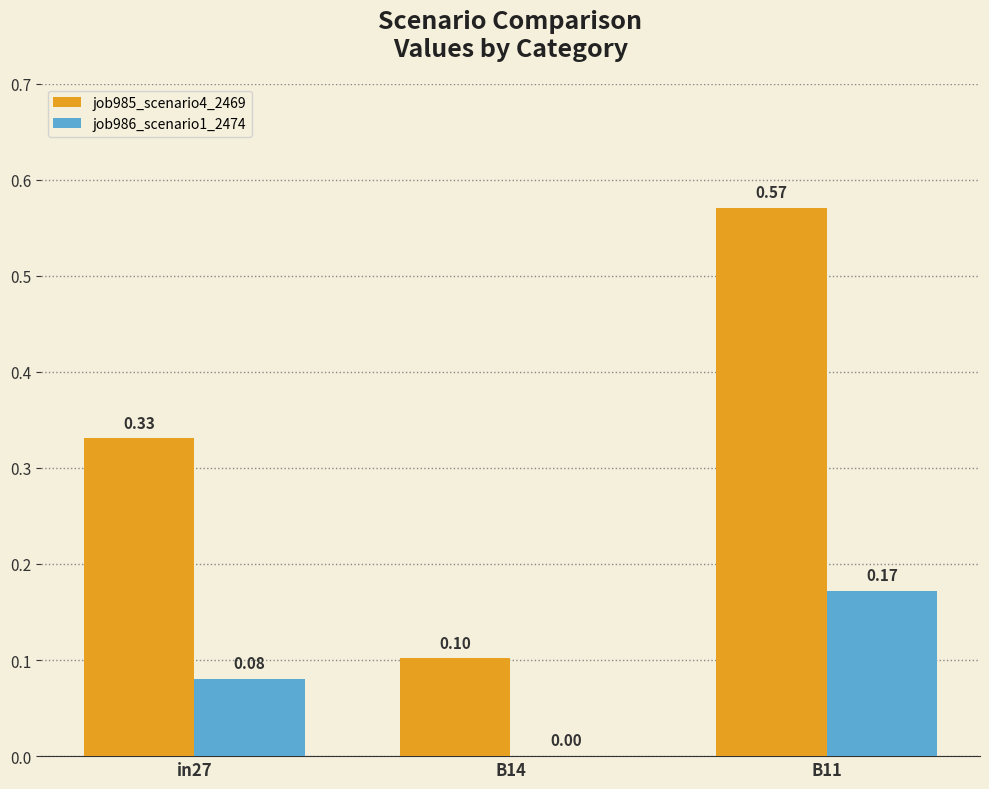

Which series changed the most between in27 and B14?

job985_scenario4_2469